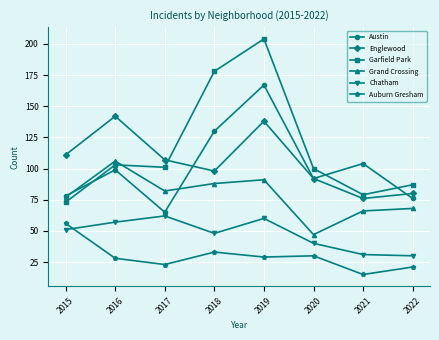

What is the average value of the Auburn Gresham series?

29